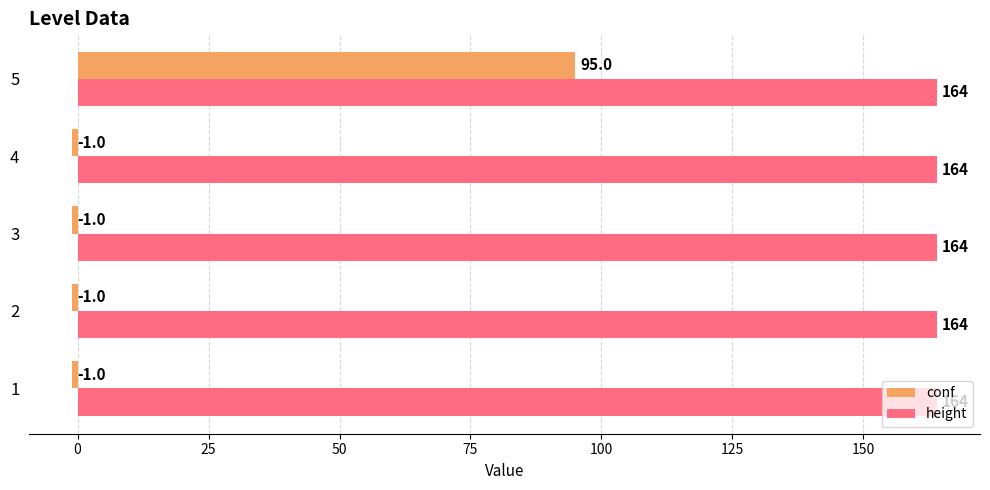

What is the smallest value displayed?

-1